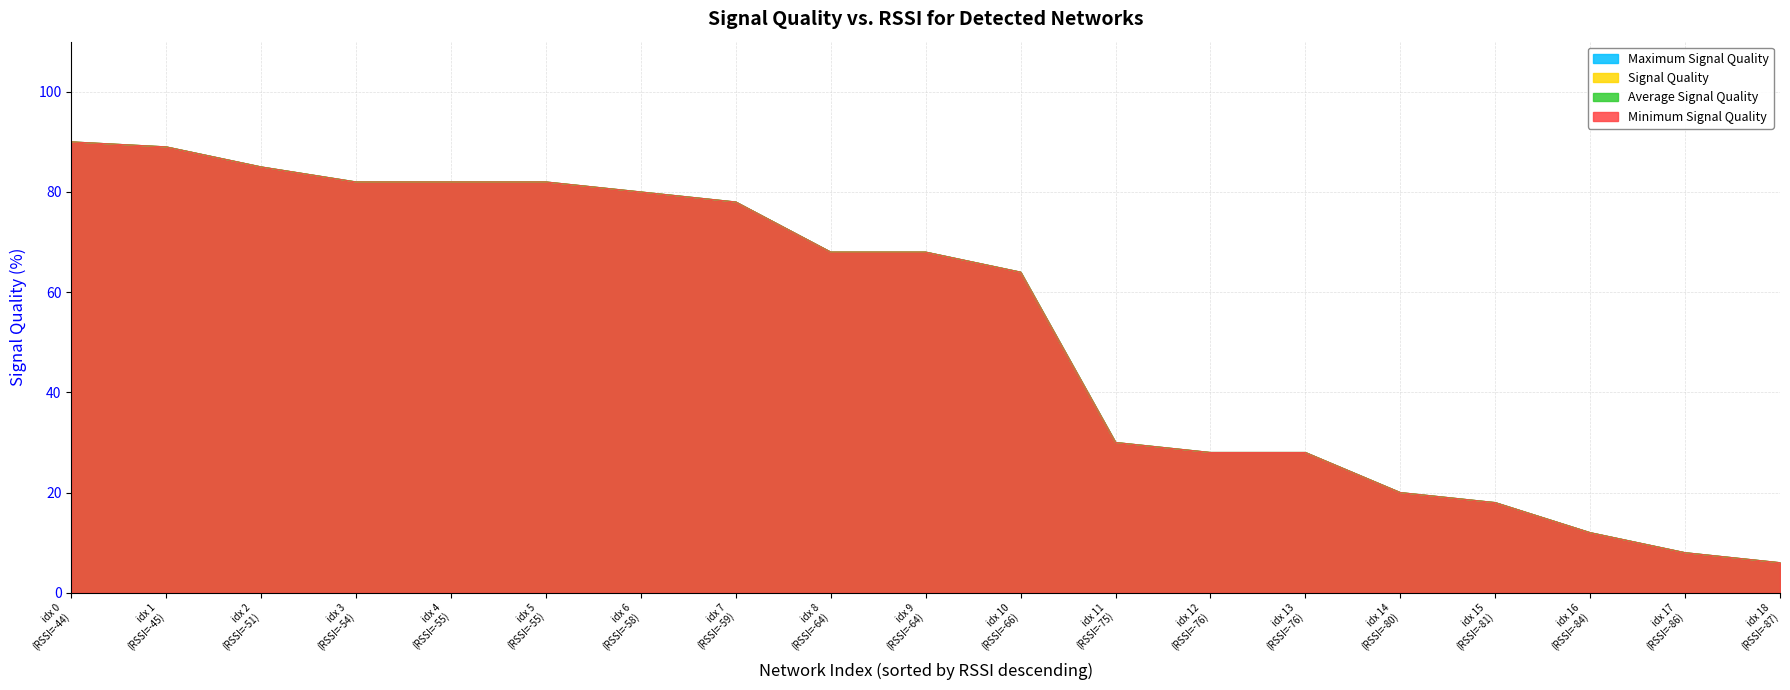

Reading left to right, extract all data points from this chart.

Signal Quality: idx 0
(RSSI=-44)=90	idx 1
(RSSI=-45)=89	idx 2
(RSSI=-51)=85	idx 3
(RSSI=-54)=82	idx 4
(RSSI=-55)=82	idx 5
(RSSI=-55)=82	idx 6
(RSSI=-58)=80	idx 7
(RSSI=-59)=78	idx 8
(RSSI=-64)=68	idx 9
(RSSI=-64)=68	idx 10
(RSSI=-66)=64	idx 11
(RSSI=-75)=30	idx 12
(RSSI=-76)=28	idx 13
(RSSI=-76)=28	idx 14
(RSSI=-80)=20	idx 15
(RSSI=-81)=18	idx 16
(RSSI=-84)=12	idx 17
(RSSI=-86)=8	idx 18
(RSSI=-87)=6
Average Signal Quality: idx 0
(RSSI=-44)=90	idx 1
(RSSI=-45)=89	idx 2
(RSSI=-51)=85	idx 3
(RSSI=-54)=82	idx 4
(RSSI=-55)=82	idx 5
(RSSI=-55)=82	idx 6
(RSSI=-58)=80	idx 7
(RSSI=-59)=78	idx 8
(RSSI=-64)=68	idx 9
(RSSI=-64)=68	idx 10
(RSSI=-66)=64	idx 11
(RSSI=-75)=30	idx 12
(RSSI=-76)=28	idx 13
(RSSI=-76)=28	idx 14
(RSSI=-80)=20	idx 15
(RSSI=-81)=18	idx 16
(RSSI=-84)=12	idx 17
(RSSI=-86)=8	idx 18
(RSSI=-87)=6
Minimum Signal Quality: idx 0
(RSSI=-44)=90	idx 1
(RSSI=-45)=89	idx 2
(RSSI=-51)=85	idx 3
(RSSI=-54)=82	idx 4
(RSSI=-55)=82	idx 5
(RSSI=-55)=82	idx 6
(RSSI=-58)=80	idx 7
(RSSI=-59)=78	idx 8
(RSSI=-64)=68	idx 9
(RSSI=-64)=68	idx 10
(RSSI=-66)=64	idx 11
(RSSI=-75)=30	idx 12
(RSSI=-76)=28	idx 13
(RSSI=-76)=28	idx 14
(RSSI=-80)=20	idx 15
(RSSI=-81)=18	idx 16
(RSSI=-84)=12	idx 17
(RSSI=-86)=8	idx 18
(RSSI=-87)=6
Maximum Signal Quality: idx 0
(RSSI=-44)=90	idx 1
(RSSI=-45)=89	idx 2
(RSSI=-51)=85	idx 3
(RSSI=-54)=82	idx 4
(RSSI=-55)=82	idx 5
(RSSI=-55)=82	idx 6
(RSSI=-58)=80	idx 7
(RSSI=-59)=78	idx 8
(RSSI=-64)=68	idx 9
(RSSI=-64)=68	idx 10
(RSSI=-66)=64	idx 11
(RSSI=-75)=30	idx 12
(RSSI=-76)=28	idx 13
(RSSI=-76)=28	idx 14
(RSSI=-80)=20	idx 15
(RSSI=-81)=18	idx 16
(RSSI=-84)=12	idx 17
(RSSI=-86)=8	idx 18
(RSSI=-87)=6